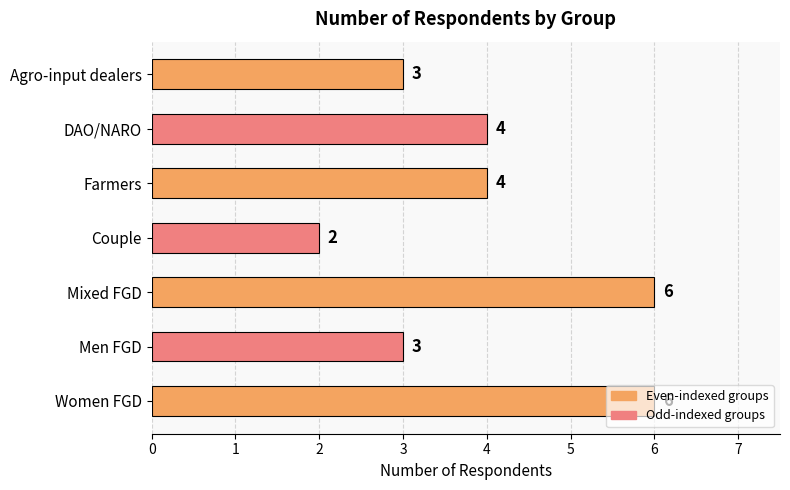

What is the change in value from DAO/NARO to Mixed FGD?

+2